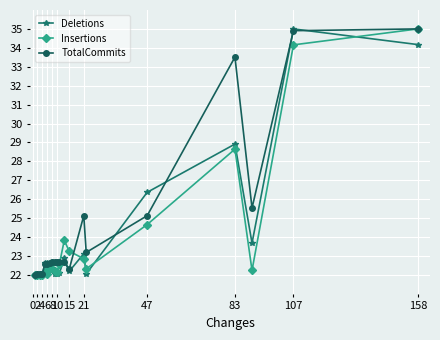

How many lines are shown in the chart?

3